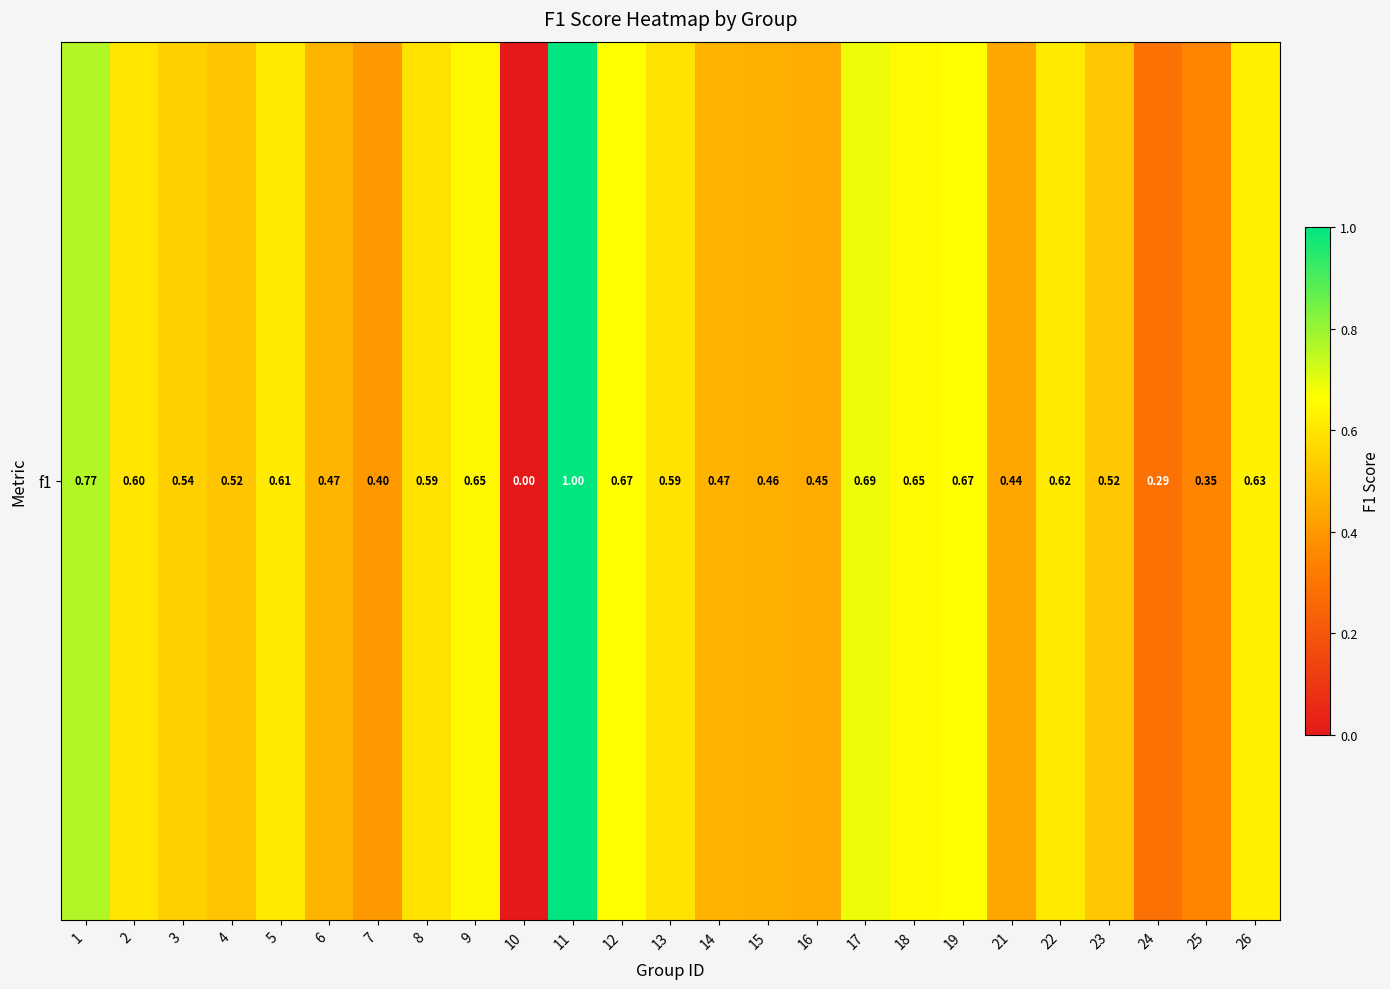

What is the difference between the values at 16 and 19?

0.2